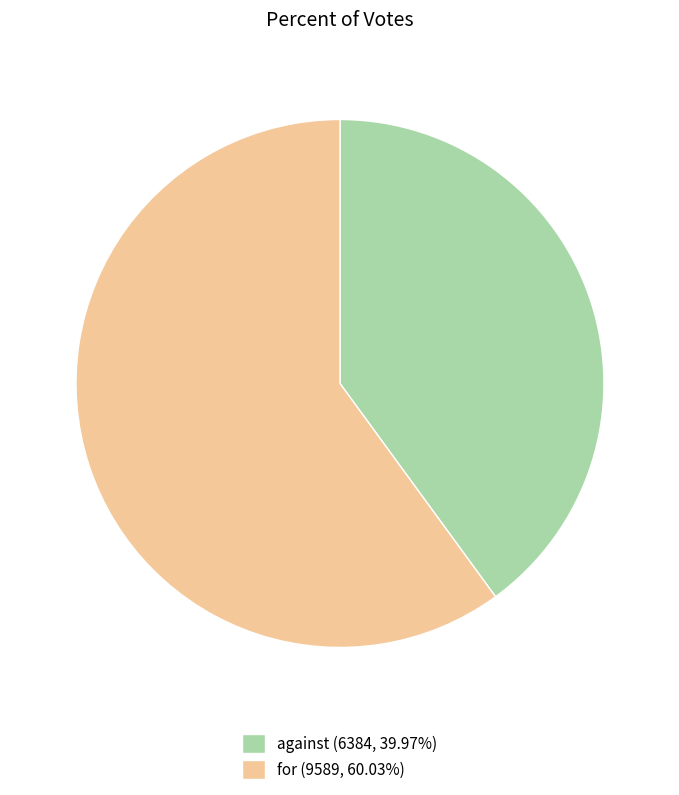

How many slices are in this pie chart?

2